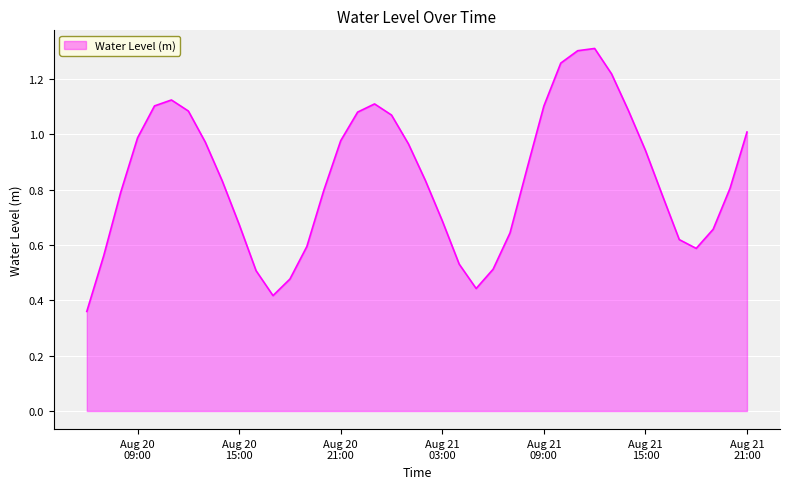

How many lines are shown in the chart?

1